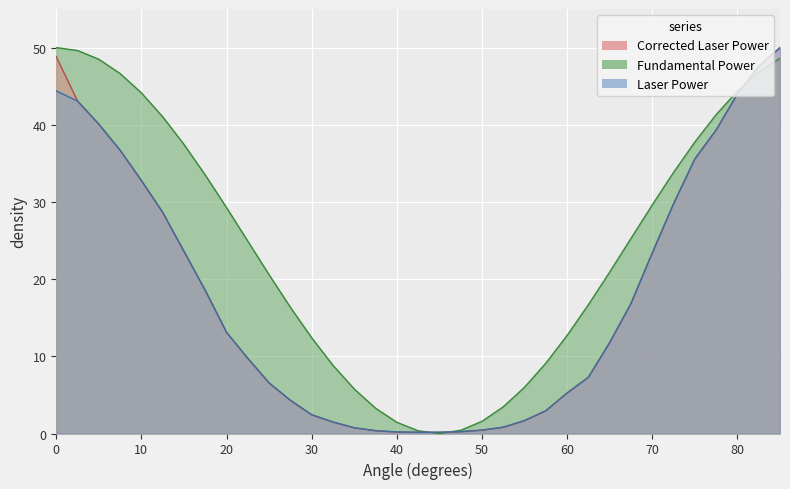

How many intersections are there between laser_power and fundamental_power?

3